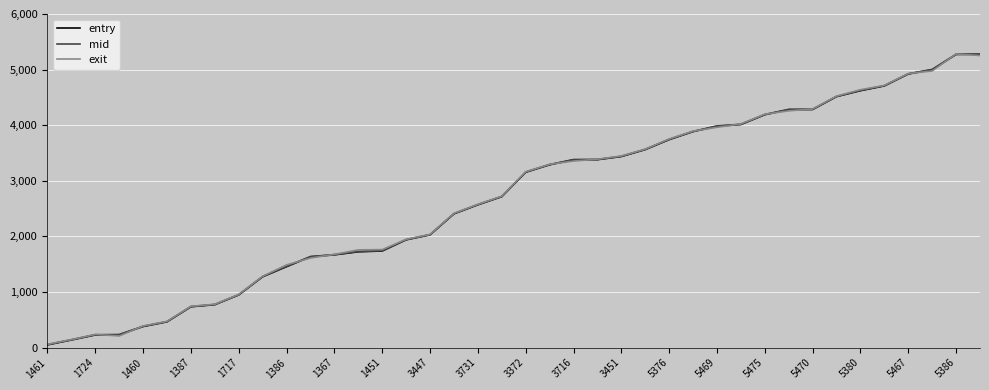

What is the maximum value for exit?

5281.3